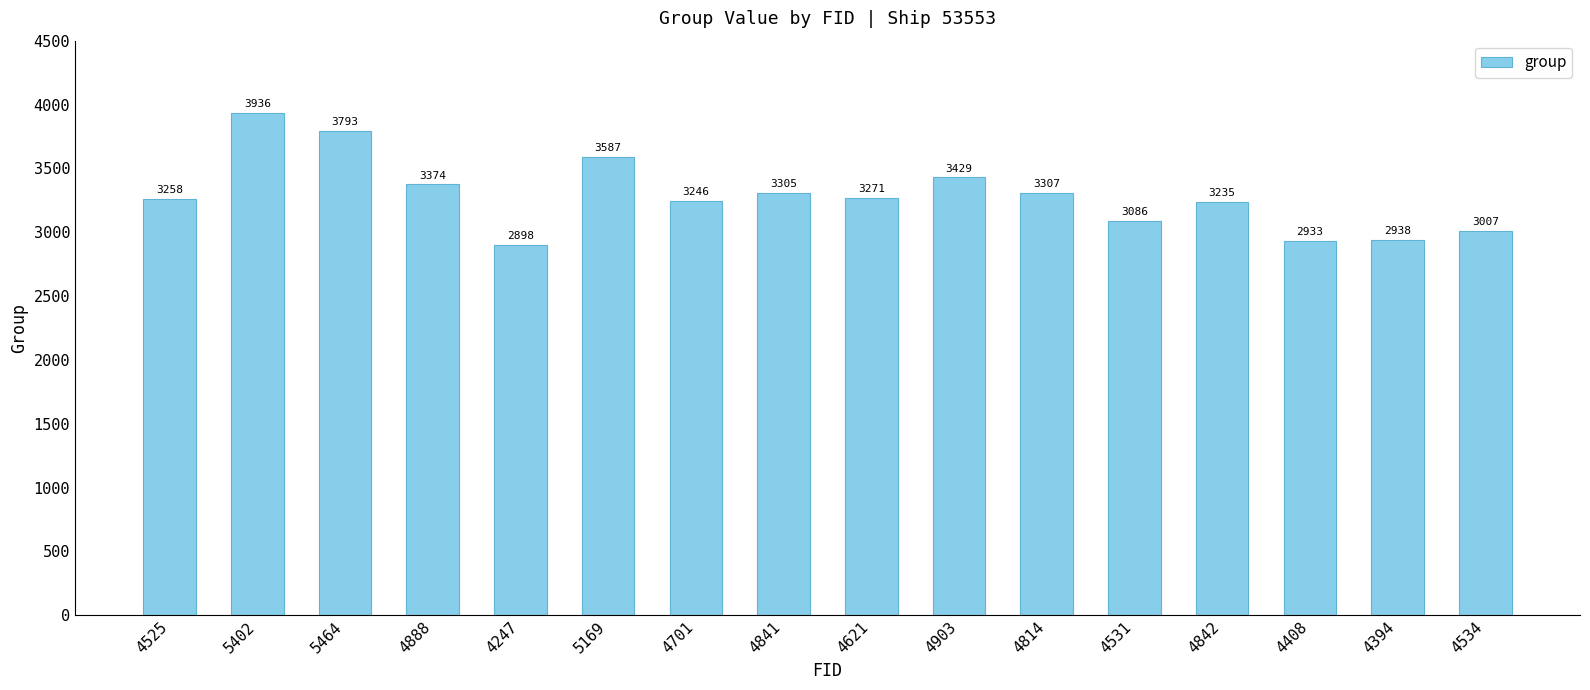

What is the sum of the values at 4621 and 4888?

6645